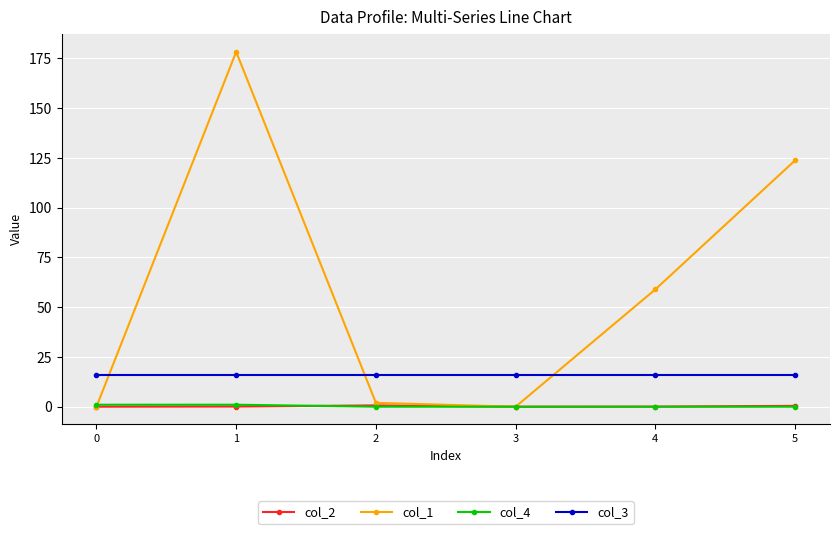

What is the maximum value shown in the chart?

178.3